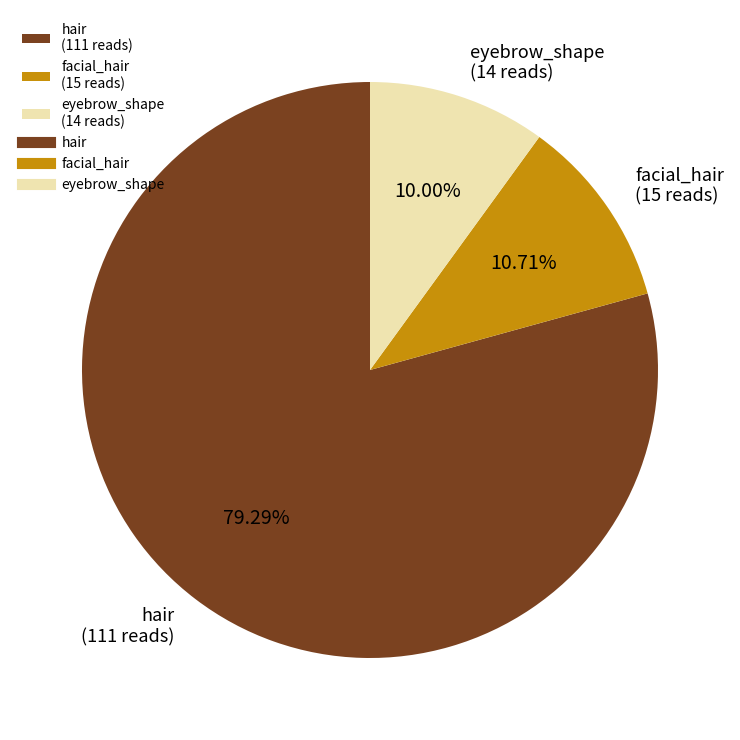

Is the sum of eyebrow_shape (14 reads) and hair (111 reads) greater than half?

Yes